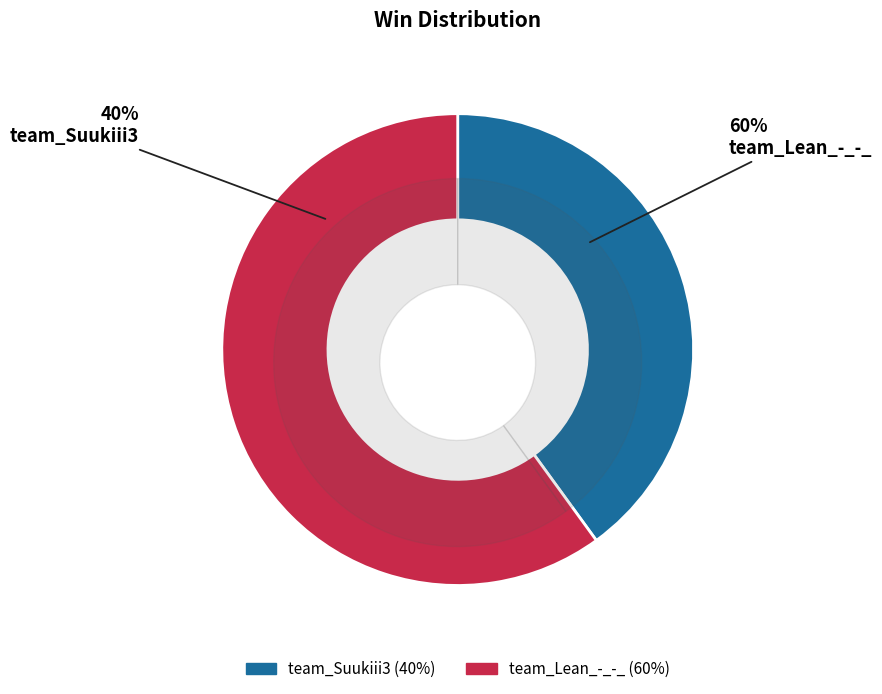

To the nearest percent, what is the average slice percentage?

50%